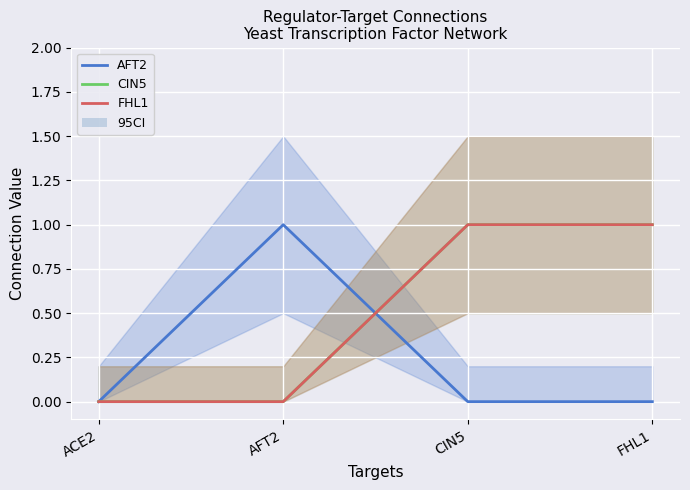

How many distinct data groups are displayed?

3